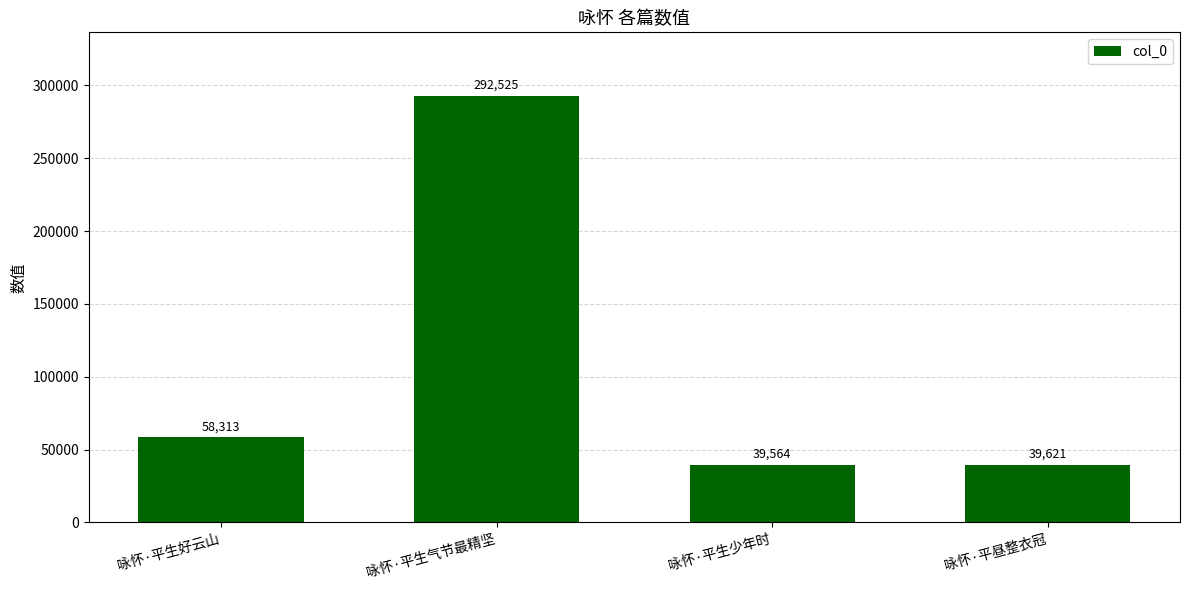

How many values are below 58313?

2